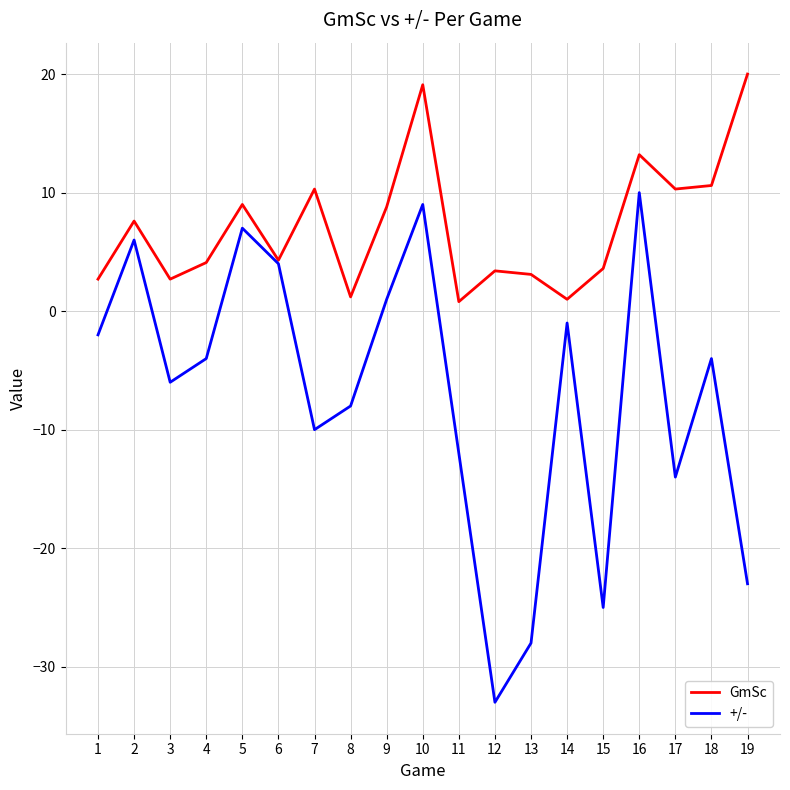

Which series has the largest total across all categories?

GmSc